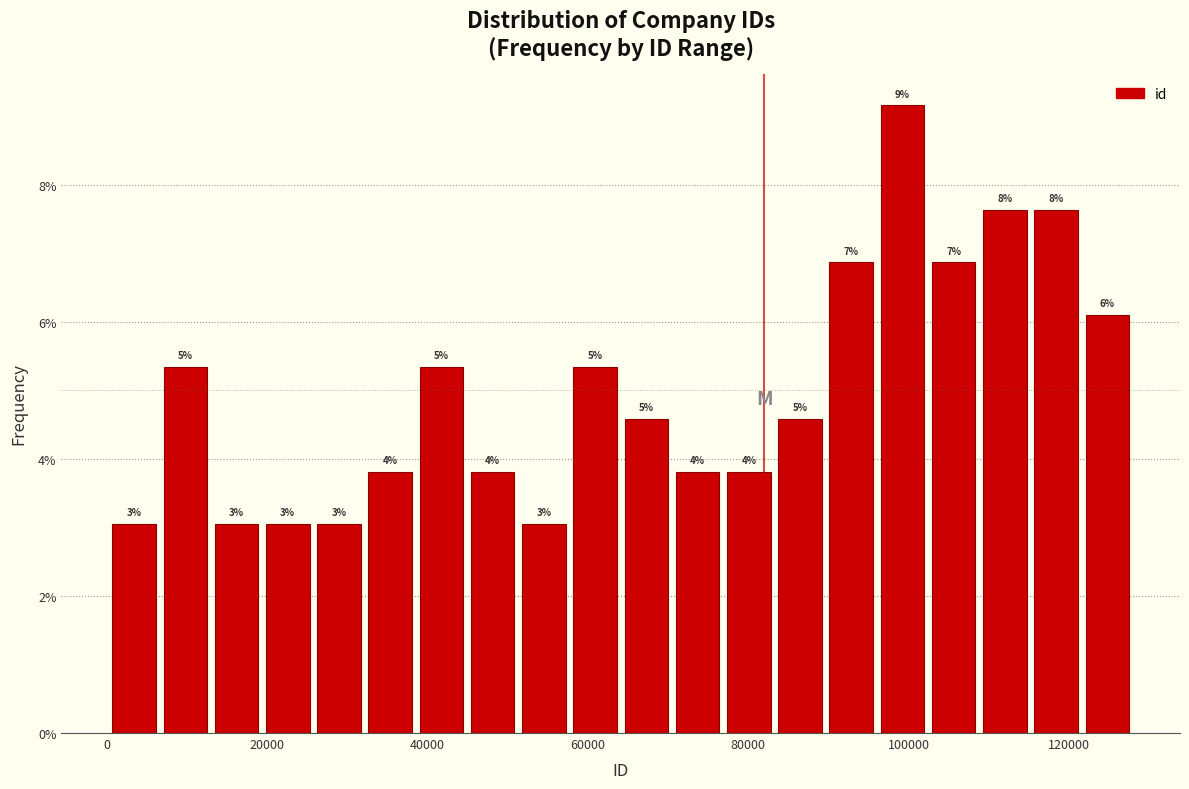

Around what value on the x-axis is the tallest bar? Give the approximate position of its centre, as read against the axis.

100000